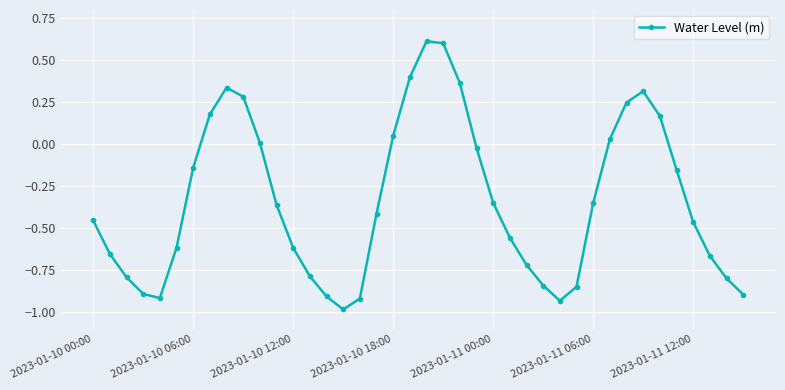

How many interior local valleys (lower than both neighbors) does the data have?

3